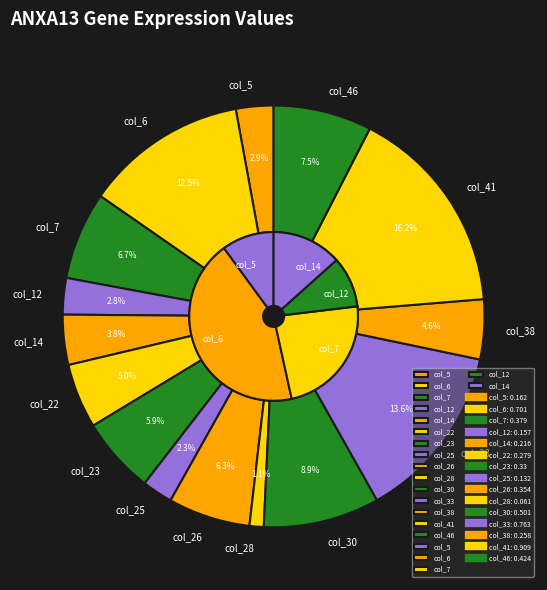

The col_12 slice represents 3% of the pie. True or false?

True